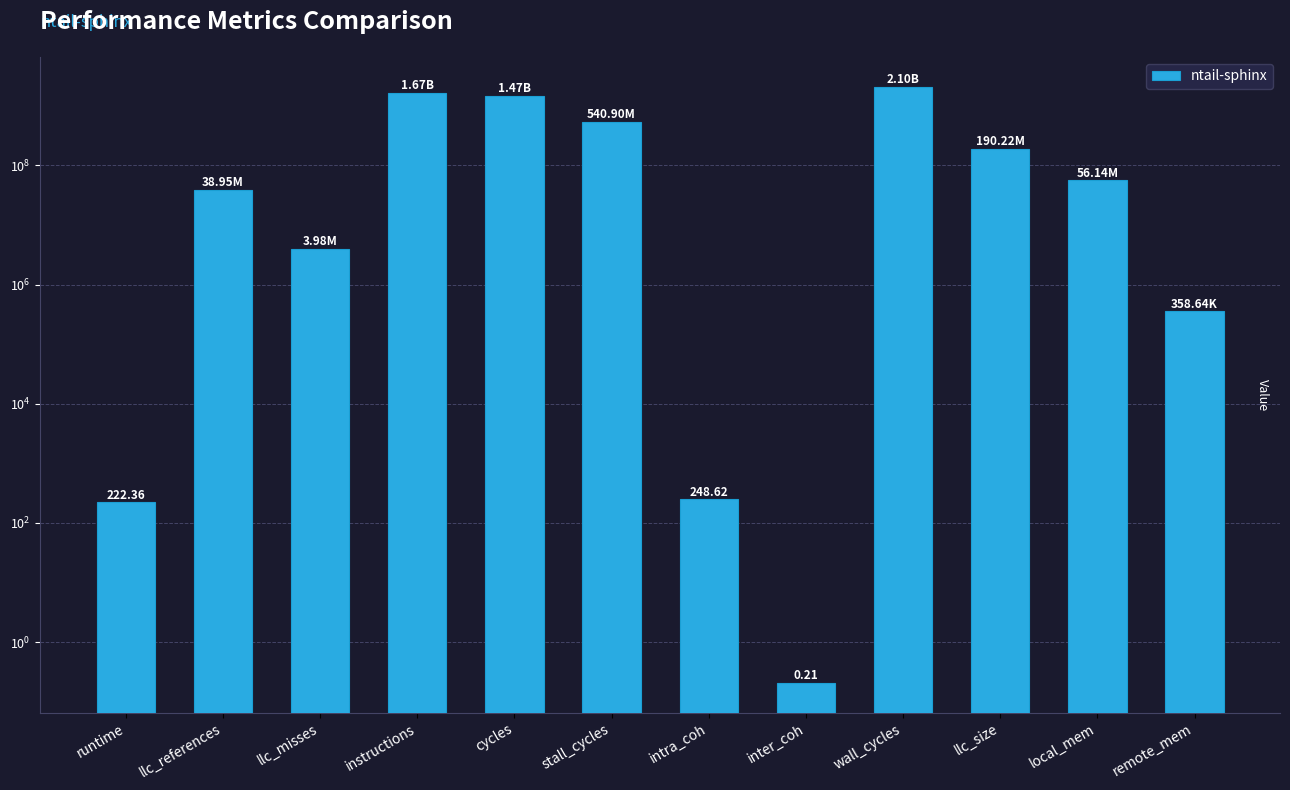

Which category has the highest value across all series?

wall_cycles